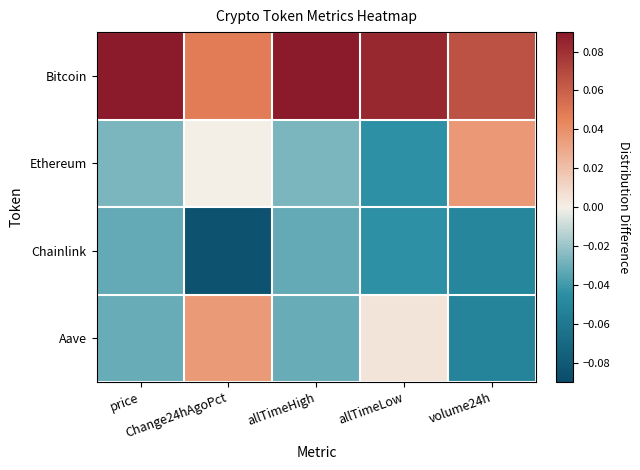

Reading right to left, what are all the values shown in this chart?

Bitcoin: volume24h=0.1	allTimeLow=0.1	allTimeHigh=0.1	Change24hAgoPct=0.0	price=0.1
Ethereum: volume24h=0.0	allTimeLow=-0.0	allTimeHigh=-0.0	Change24hAgoPct=0.0	price=-0.0
Chainlink: volume24h=-0.1	allTimeLow=-0.0	allTimeHigh=-0.0	Change24hAgoPct=-0.1	price=-0.0
Aave: volume24h=-0.1	allTimeLow=0.0	allTimeHigh=-0.0	Change24hAgoPct=0.0	price=-0.0